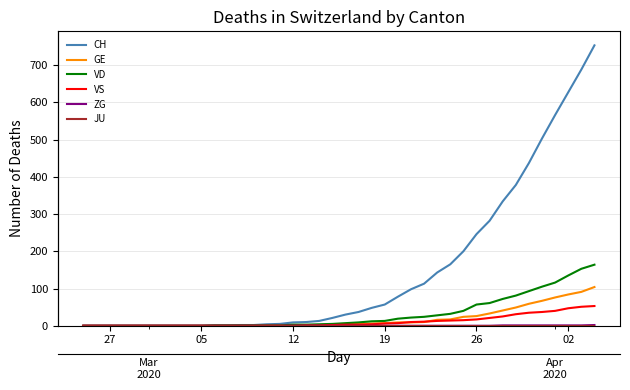

Which series has the widest spread of values?

CH